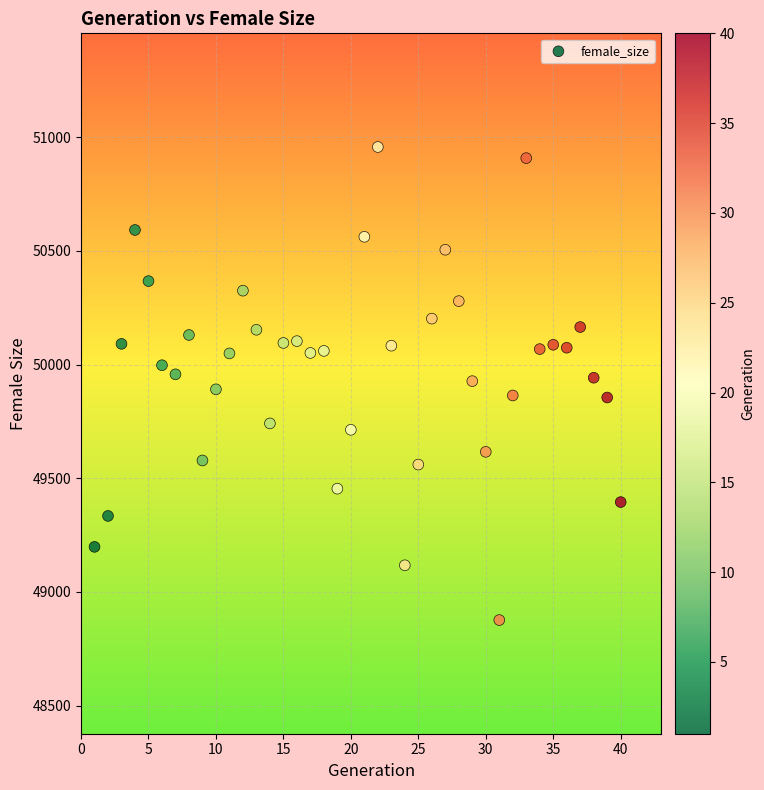

What is the range of X values (max minus min)?

39